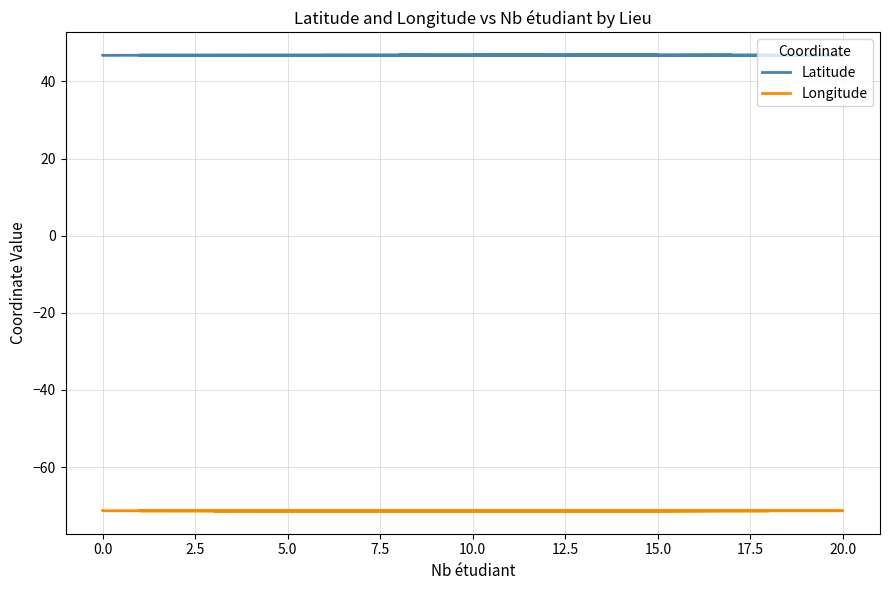

What is the sum of all Latitude values?

1403.0